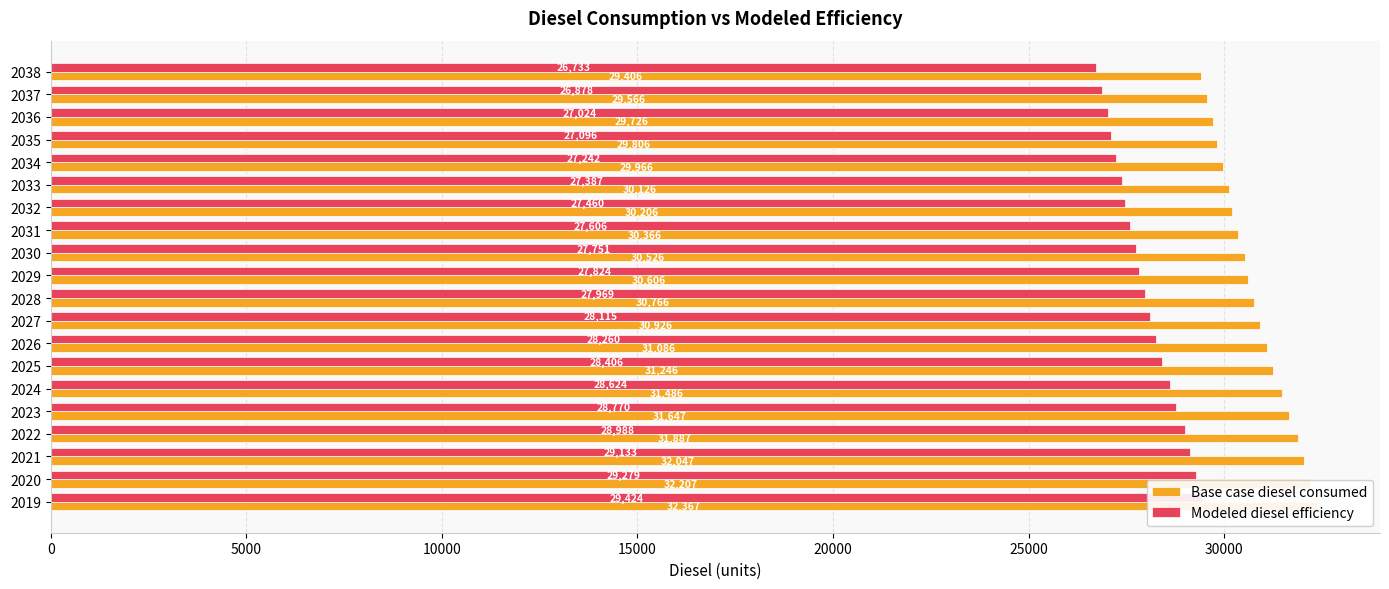

Which series has the largest total across all categories?

Base case diesel consumed